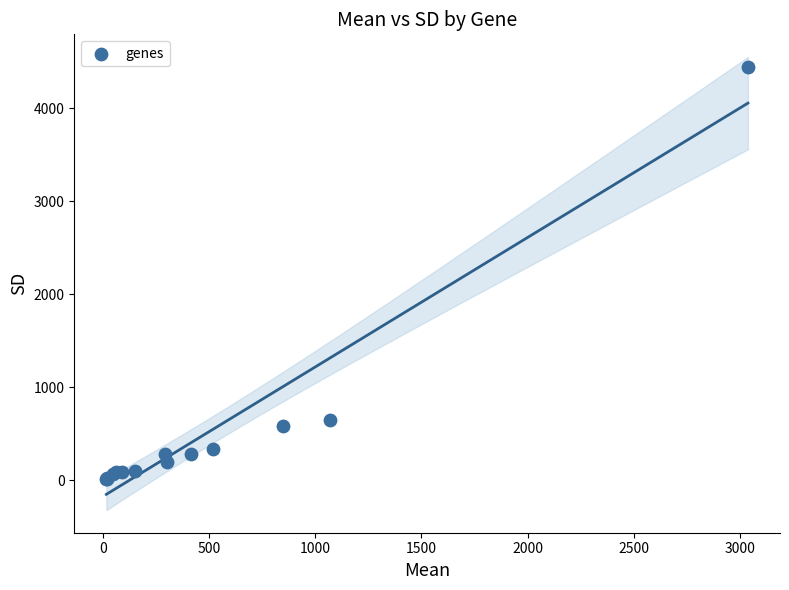

What Y value in the scatter plot is closest to 2228?

642.3